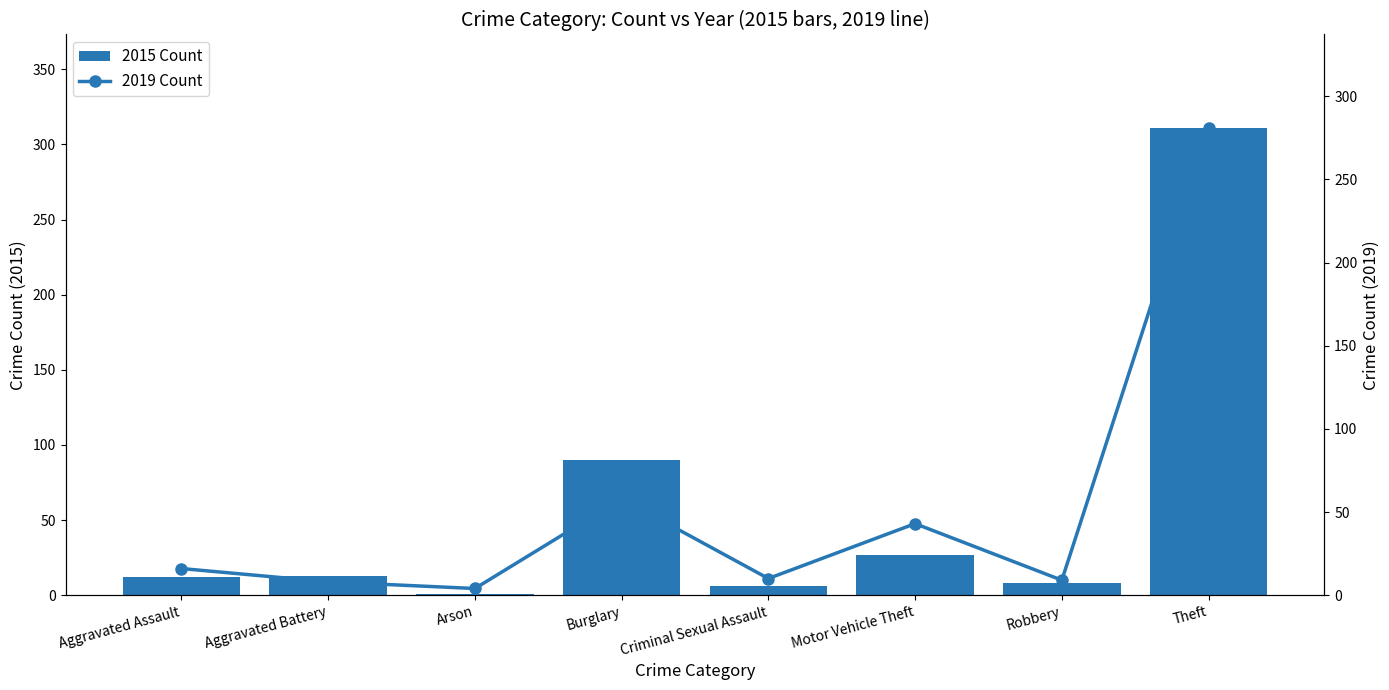

Is it true that 2015 Count equals 90 at Burglary?

True